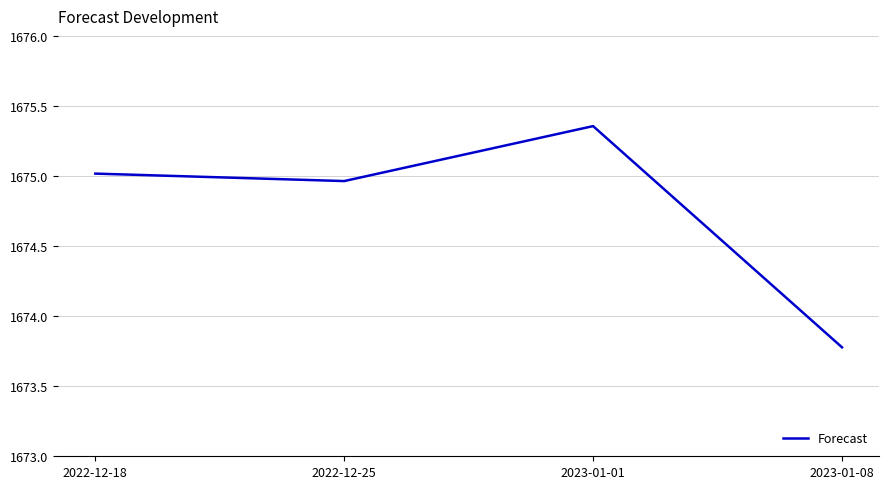

True or false: the data has more than 0 interior local peaks.

True